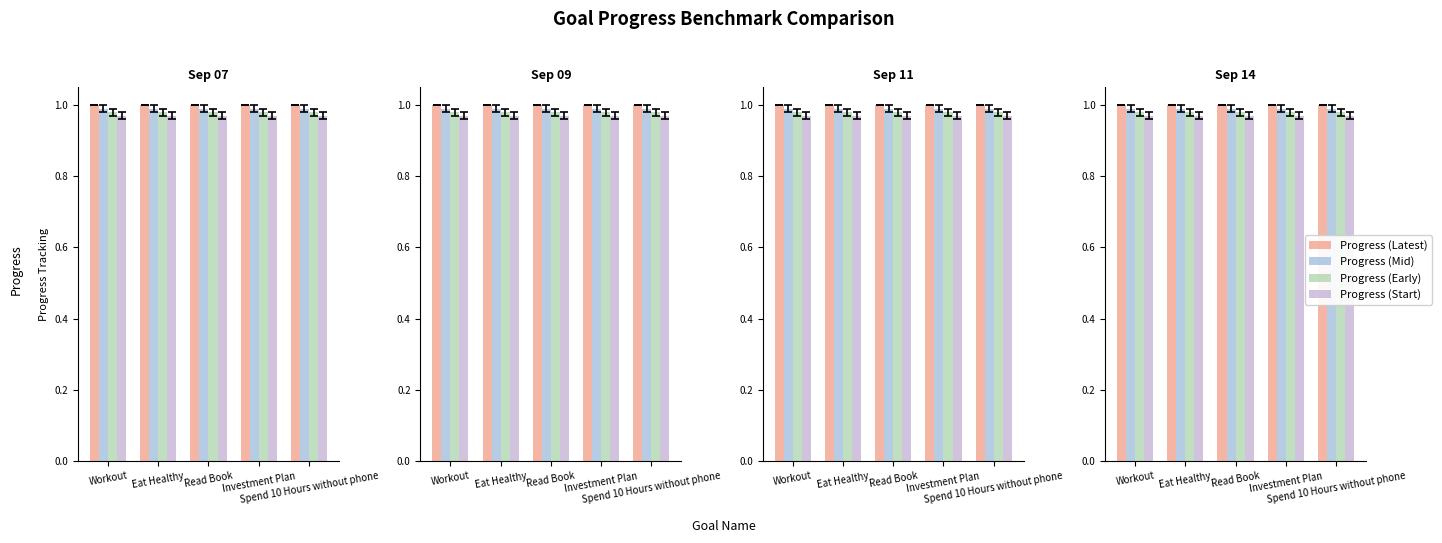

At which category is the sum across all series the highest?

Workout